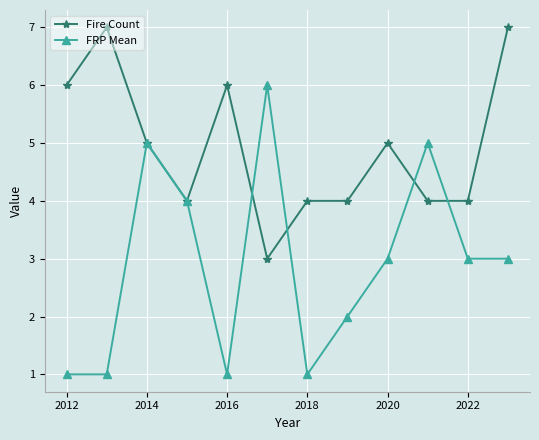

List the series in order of their overall mean, highest first.

Fire Count, FRP Mean